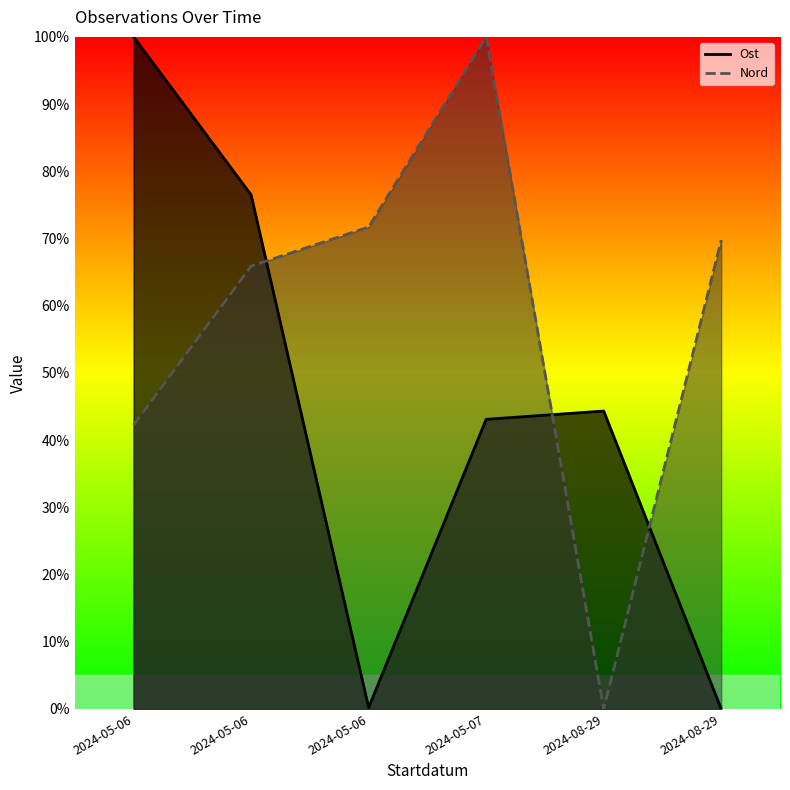

Where does the Ost series first go above 44?

2024-05-06